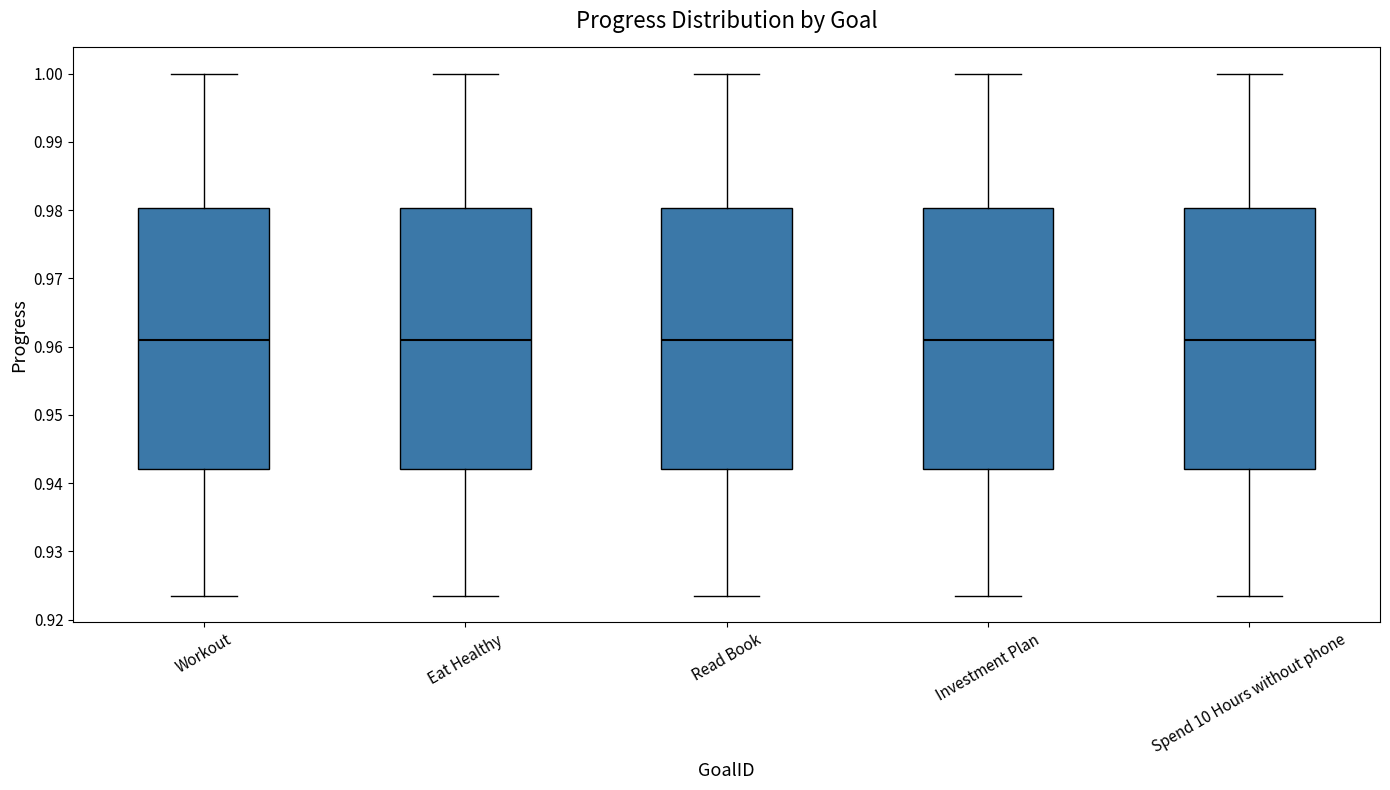

Reading left to right, transcribe this box plot: for each box, give where its median line is, the range the box spans, and where its two whiskers end, as read against the y-axis. The values are not printed on the chart, so give them approximately, as read against the axis.

Workout: median 0.961, box 0.942 to 0.980, whiskers 0.923 to 1.000
Eat Healthy: median 0.961, box 0.942 to 0.980, whiskers 0.923 to 1.000
Read Book: median 0.961, box 0.942 to 0.980, whiskers 0.923 to 1.000
Investment Plan: median 0.961, box 0.942 to 0.980, whiskers 0.923 to 1.000
Spend 10 Hours without phone: median 0.961, box 0.942 to 0.980, whiskers 0.923 to 1.000